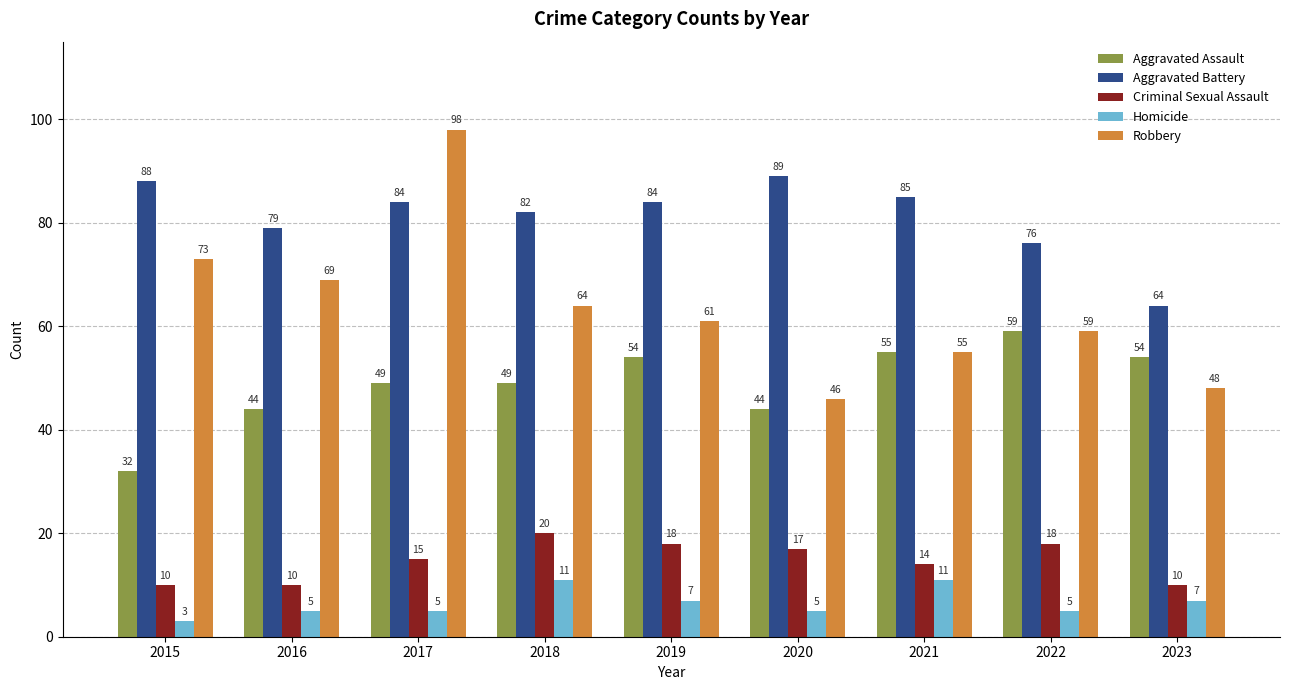

What is the spread (max minus min) of values at 2019?

77